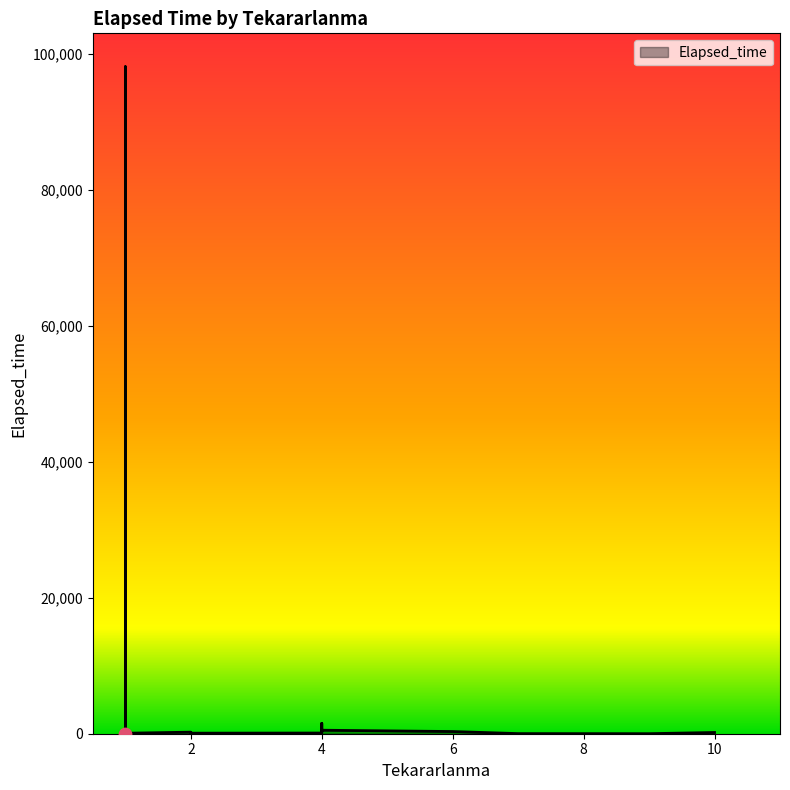

What is the change in value from 1 to 1?

+180